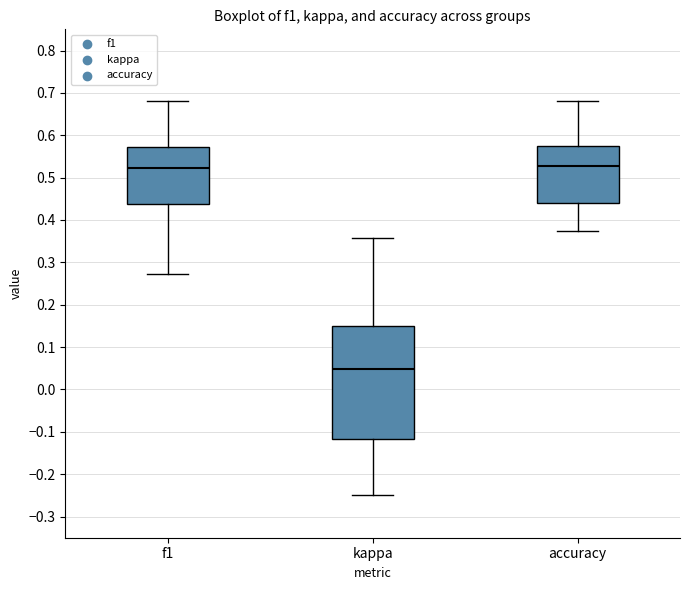

Reading left to right, read every box against the y-axis: the position of its median line, the range the box covers, and the ends of its whiskers. The values are not printed on the chart, so give them approximately, as read against the axis.

f1: median 0.52, box 0.44 to 0.57, whiskers 0.27 to 0.68
kappa: median 0.05, box -0.12 to 0.15, whiskers -0.25 to 0.36
accuracy: median 0.53, box 0.44 to 0.58, whiskers 0.38 to 0.68